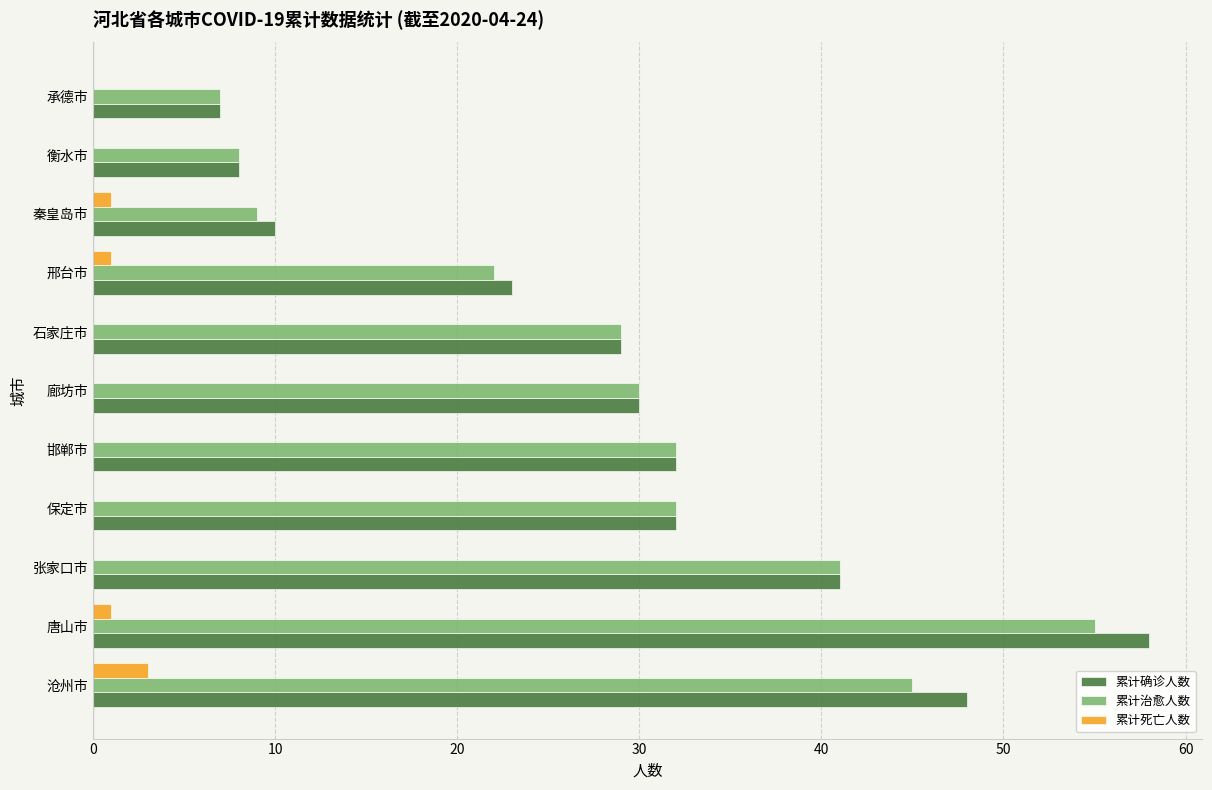

Which category has the highest value in the 累计确诊人数 series?

唐山市